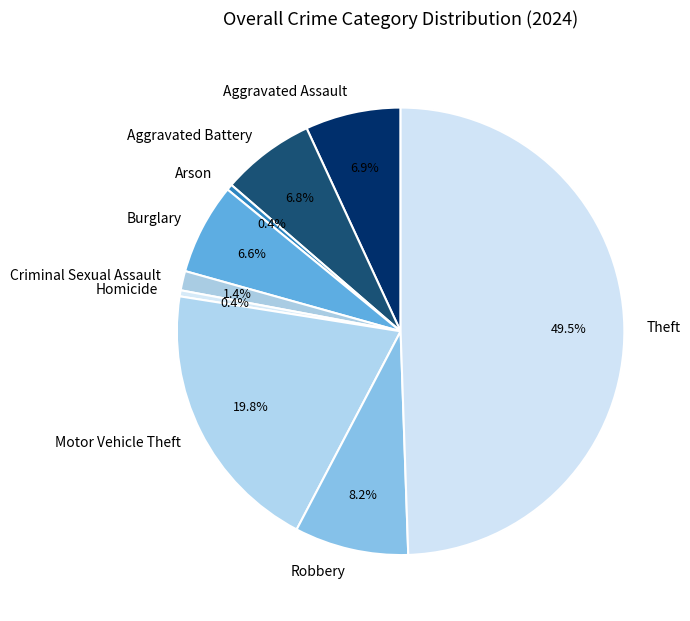

Does Arson represent more than half of the total?

No